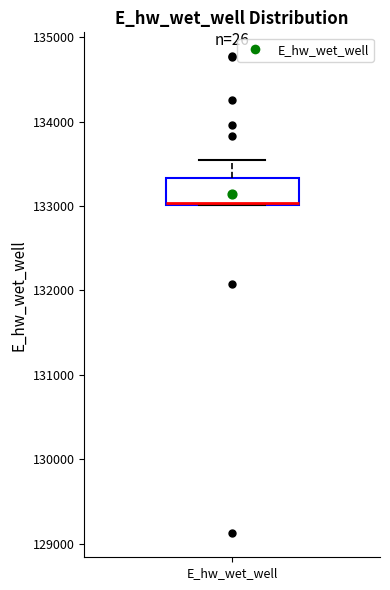

Transcribe this box plot: give where the median line is, the range the box spans, and where the two whiskers end, as read against the y-axis. The values are not printed on the chart, so give them approximately, as read against the axis.

median 133000 (drawn on the box's lower edge), box 133000 to 133300, whiskers 133000 to 133500